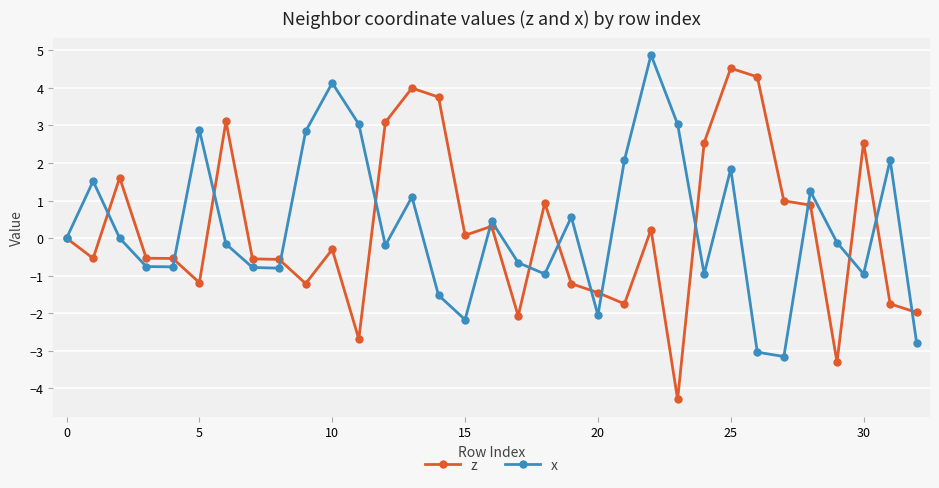

What is the value of the z point at the 32nd from the left?

-1.7